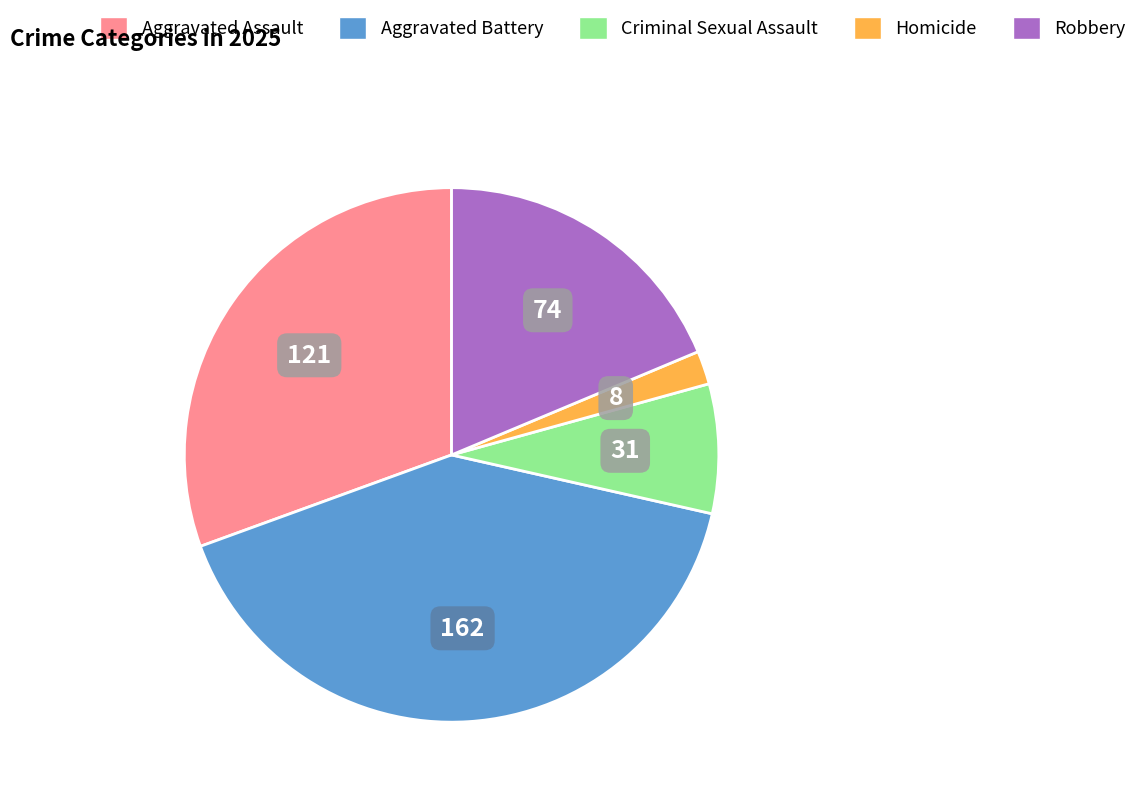

Which category has the smallest portion of the pie?

Homicide